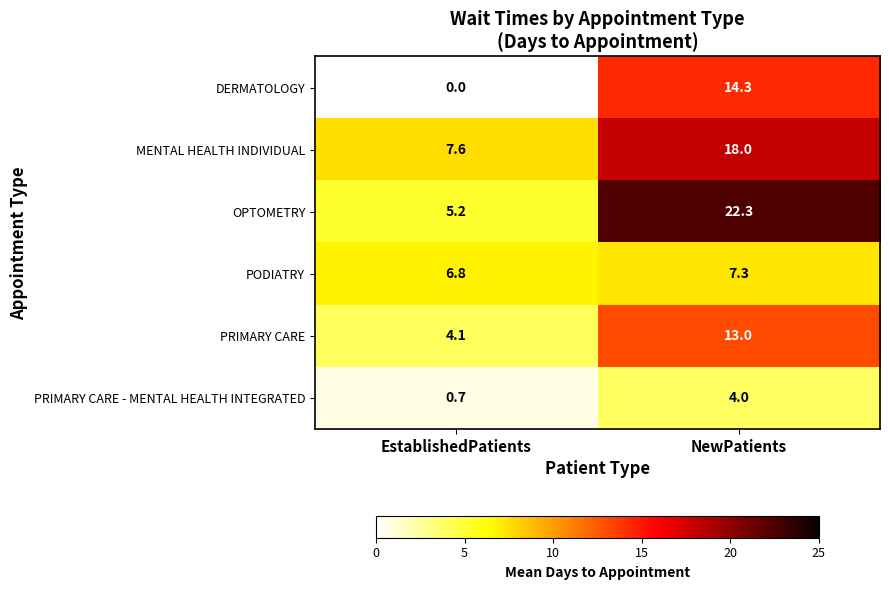

Rank the series at NewPatients from highest to lowest value.

OPTOMETRY, MENTAL HEALTH INDIVIDUAL, DERMATOLOGY, PRIMARY CARE, PODIATRY, PRIMARY CARE - MENTAL HEALTH INTEGRATED